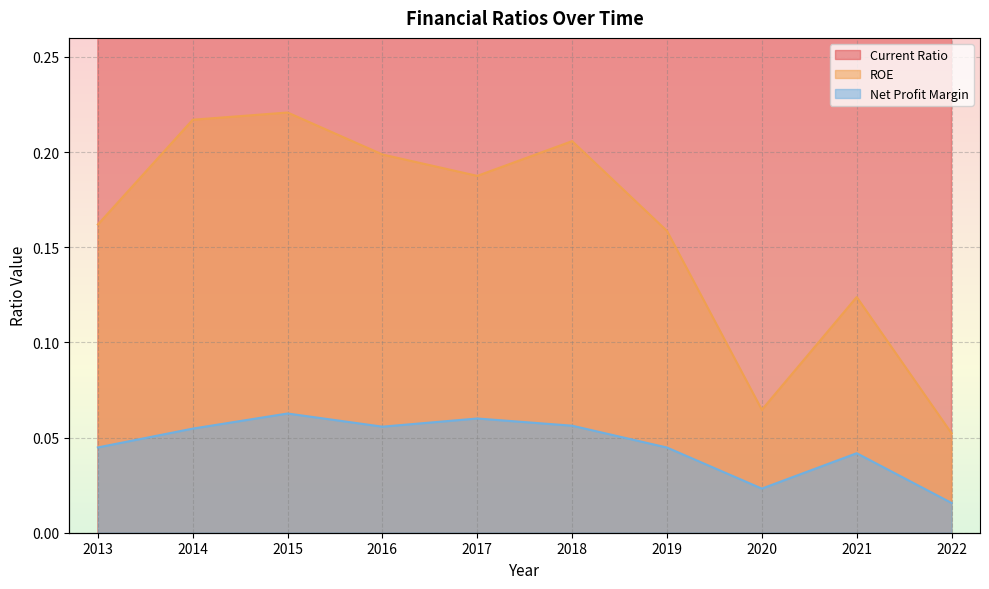

True or false: Net Profit Margin has a value of 0.1 at 2014.

True